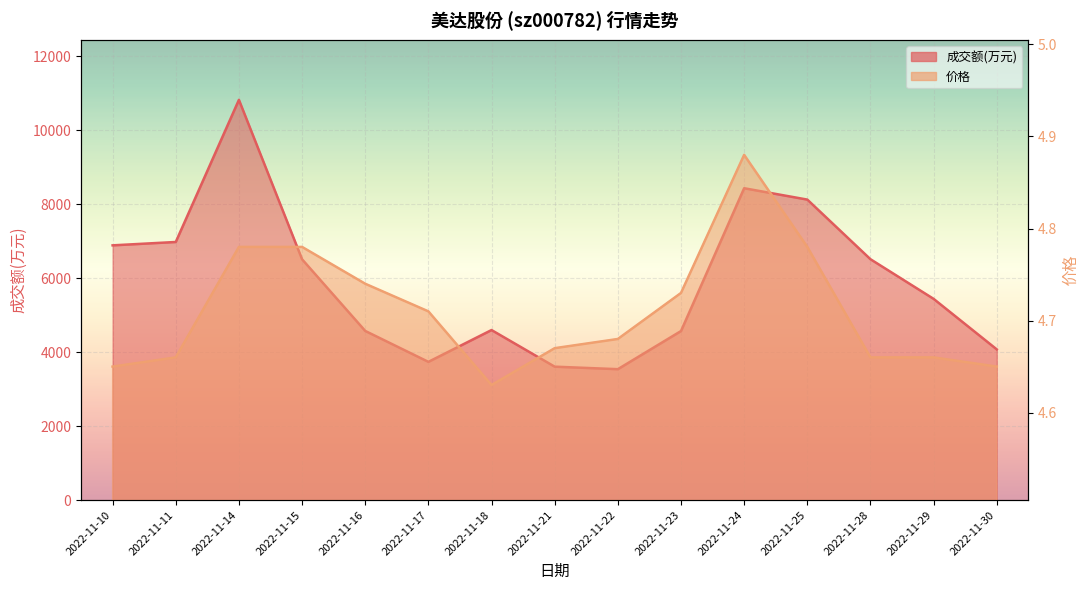

The 成交额(万元) series shows 3607.0 at 2022-11-21. True or false?

True